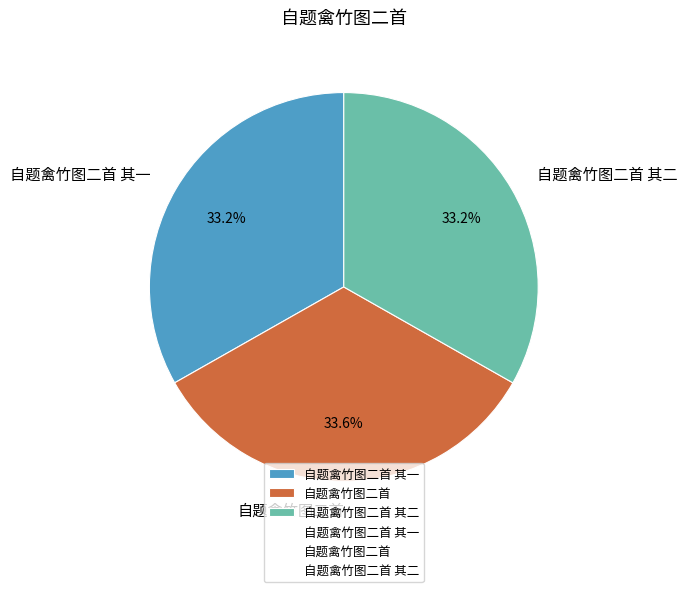

To the nearest percent, what percentage of the pie is 自题禽竹图二首?

34%